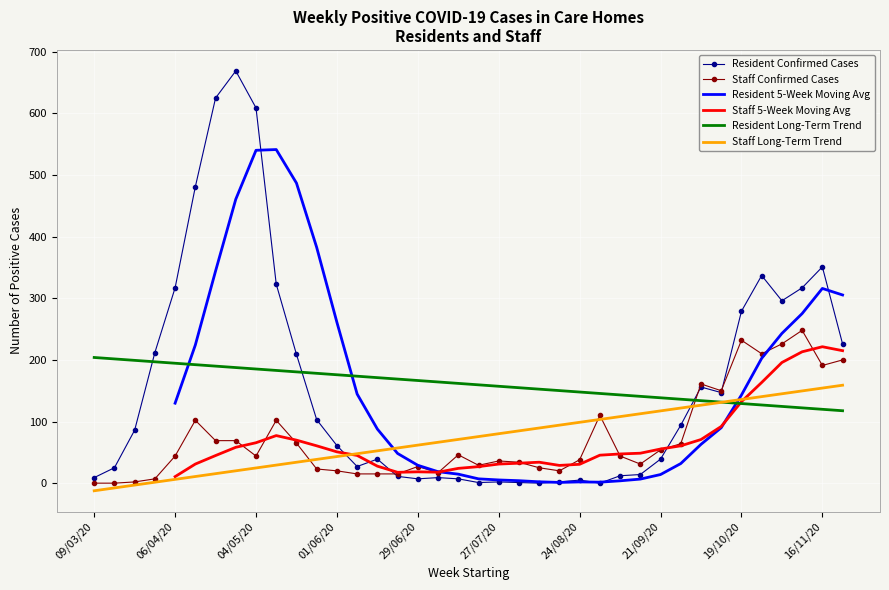

True or false: Resident Confirmed Cases and Staff Long-Term Trend intersect in this chart.

True